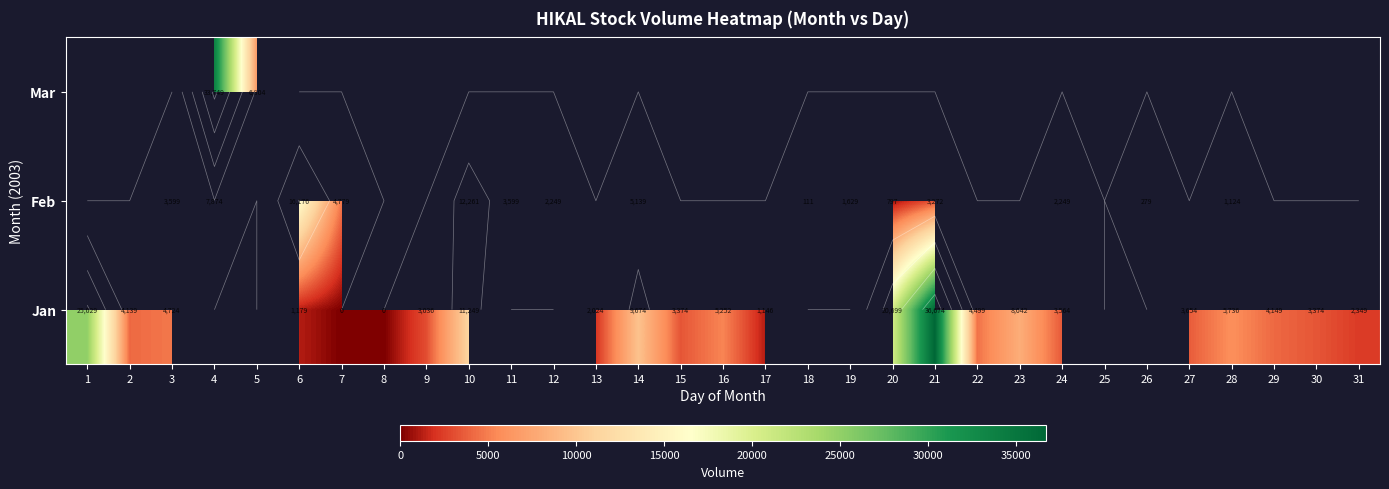

The Jan series shows 2133.0 at 28. True or false?

False